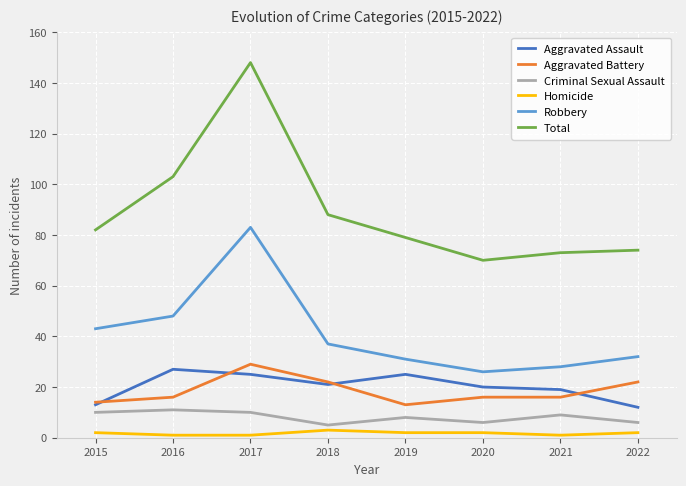

What is the sum of all Total values?

717